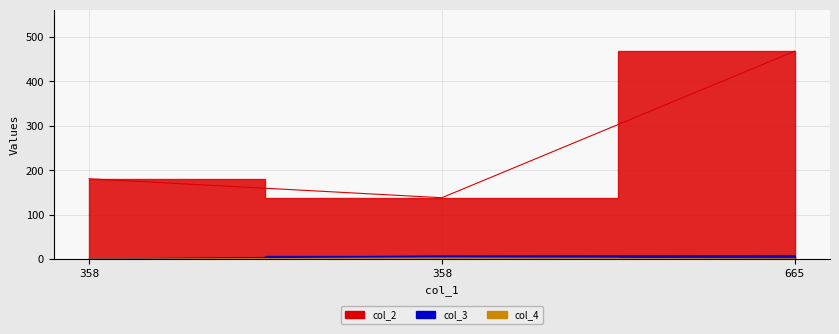

Where is col_2 nearest to the value 303?

358